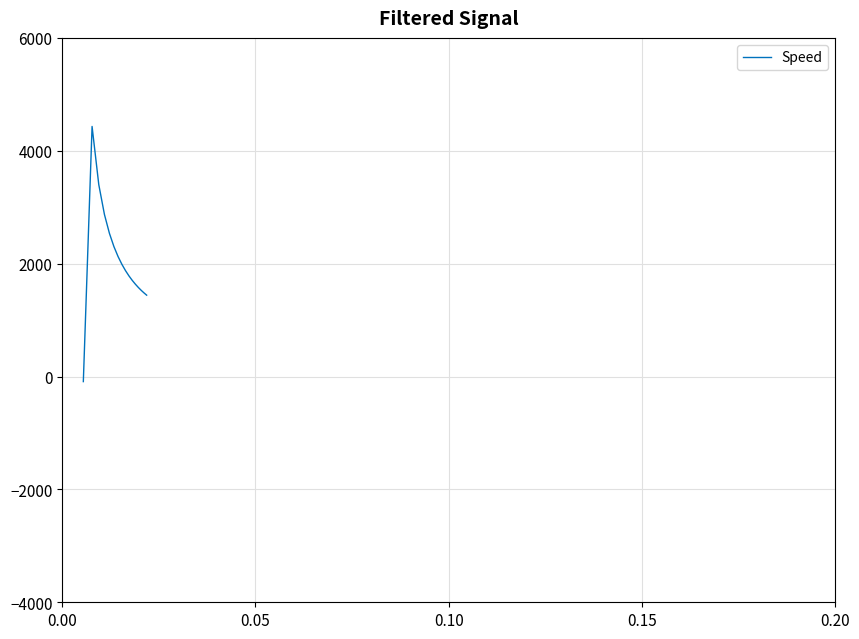

What is the greatest value displayed?

4431.0